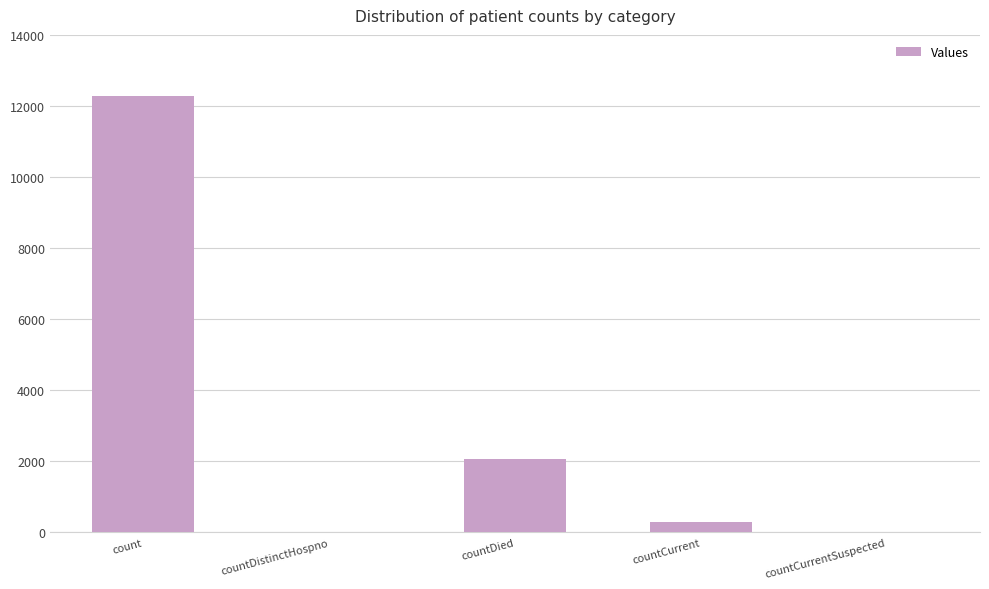

Are the bars grouped side by side (vs. stacked)?

No